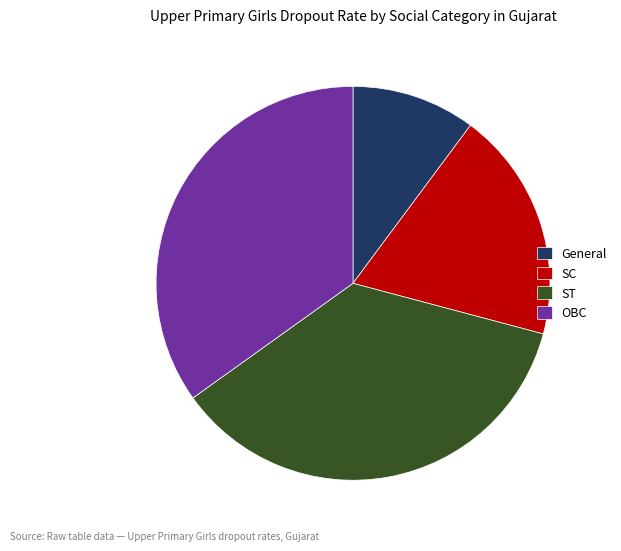

What is the ratio of the value at General to the value at ST?

0.3